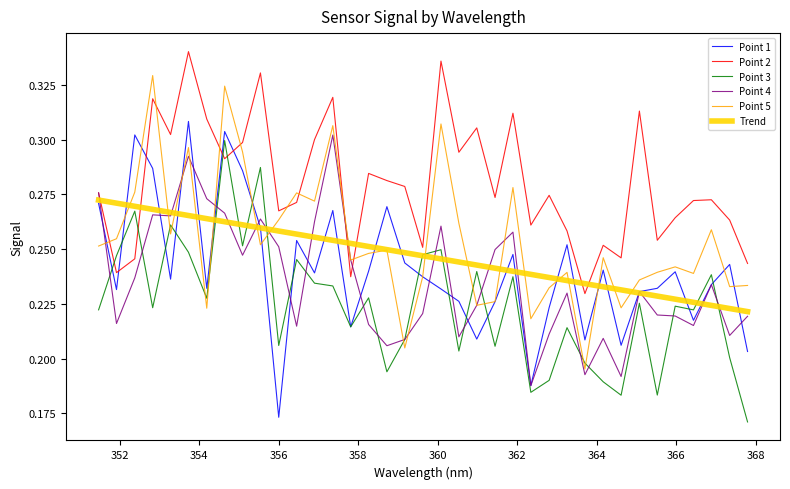

Which series has the largest total across all categories?

Point 2